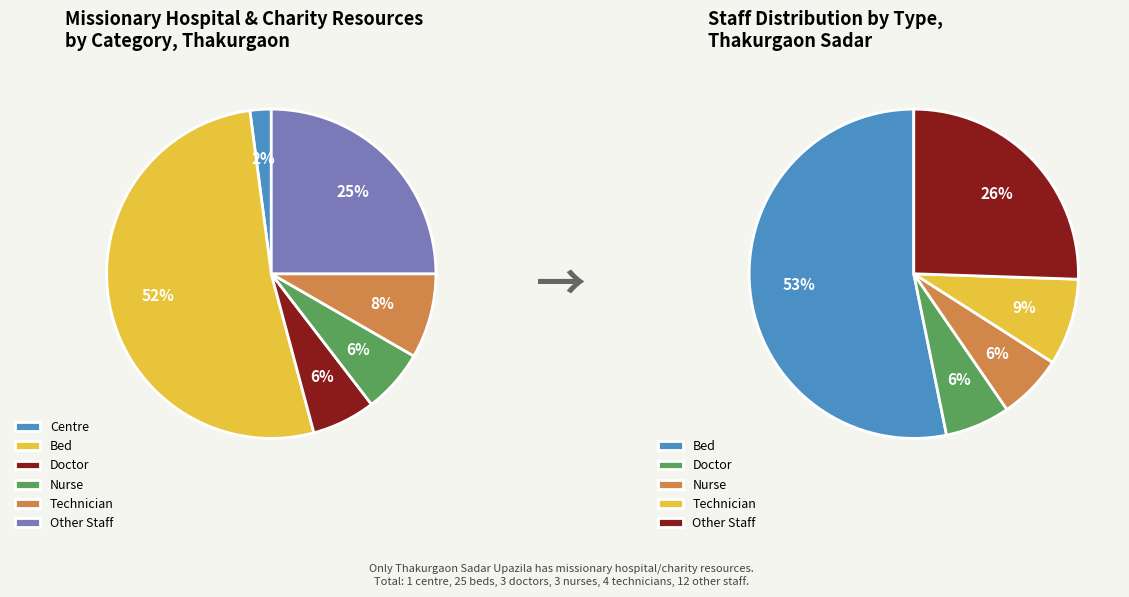

The Thakurgaon Sadar slice represents 99% of the pie. True or false?

False